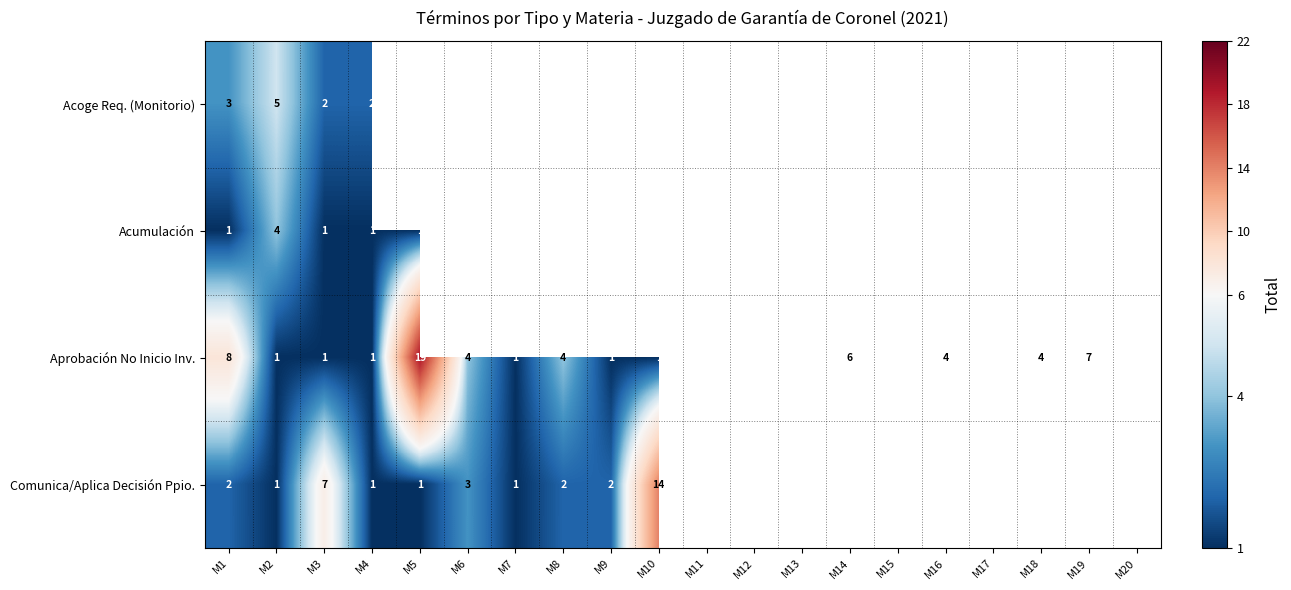

What is the difference between the maximum and minimum values in the Aprobación No Inicio Inv. series?

21